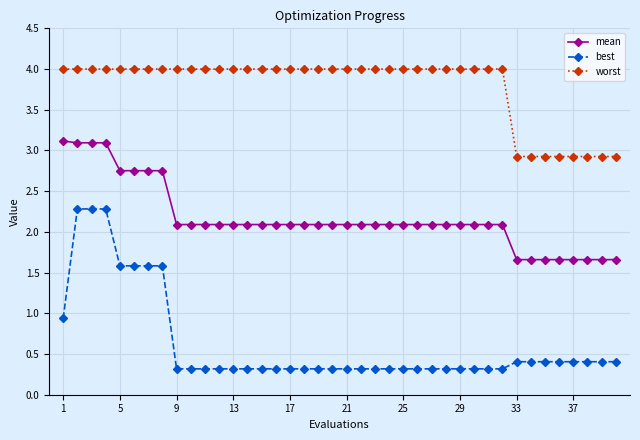

Which series has the largest range (max minus min)?

best